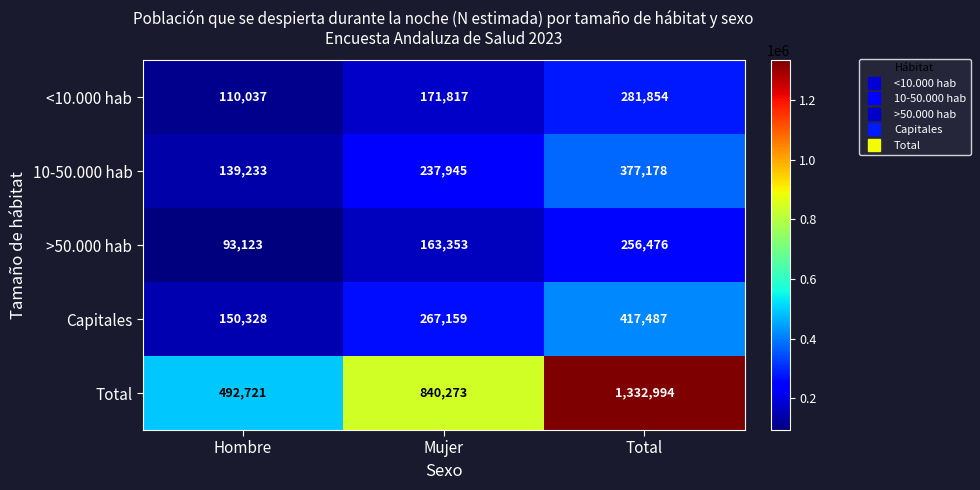

Reading left to right, what are all the values shown in this chart?

<10.000 hab: 110037	171817	281854
10-50.000 hab: 139233	237945	377178
>50.000 hab: 93123	163353	256476
Capitales: 150328	267159	417487
Total: 492721	840273	1332994